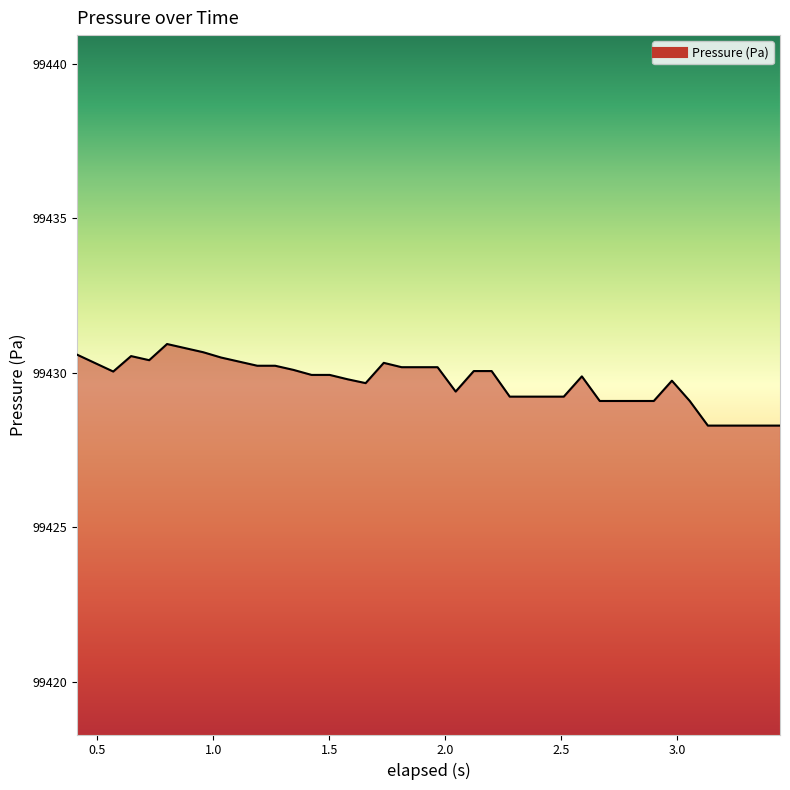

What is the difference between the maximum and minimum values?

2.6